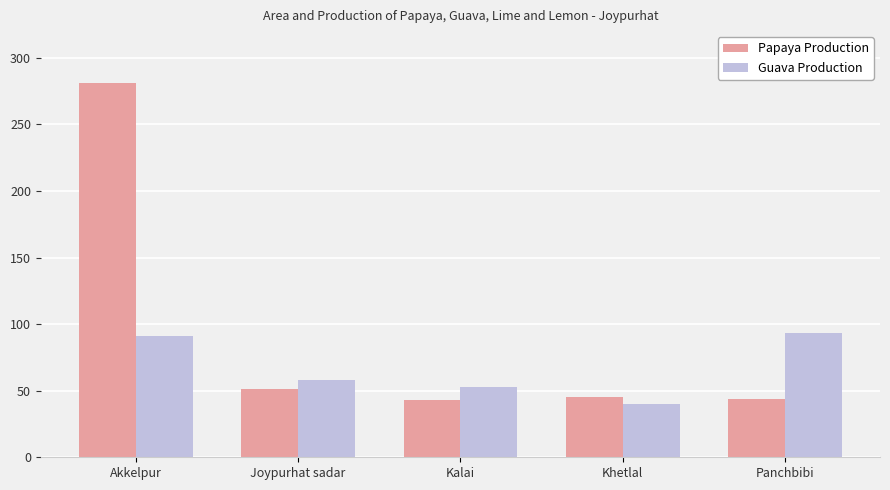

Rank the series by their maximum value, from lowest to highest.

Guava Production, Papaya Production